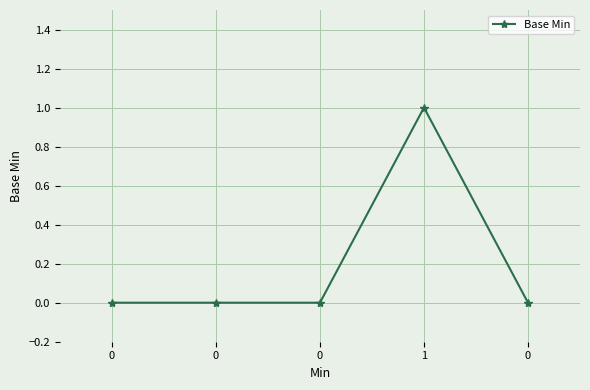

What is the maximum value shown in the chart?

1